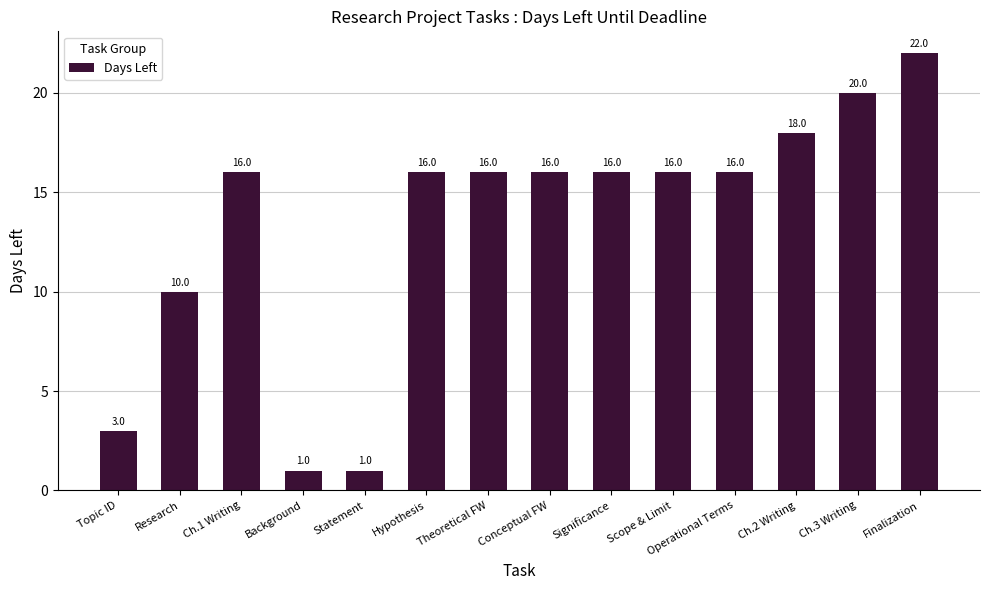

What is the difference between the maximum and minimum values?

21